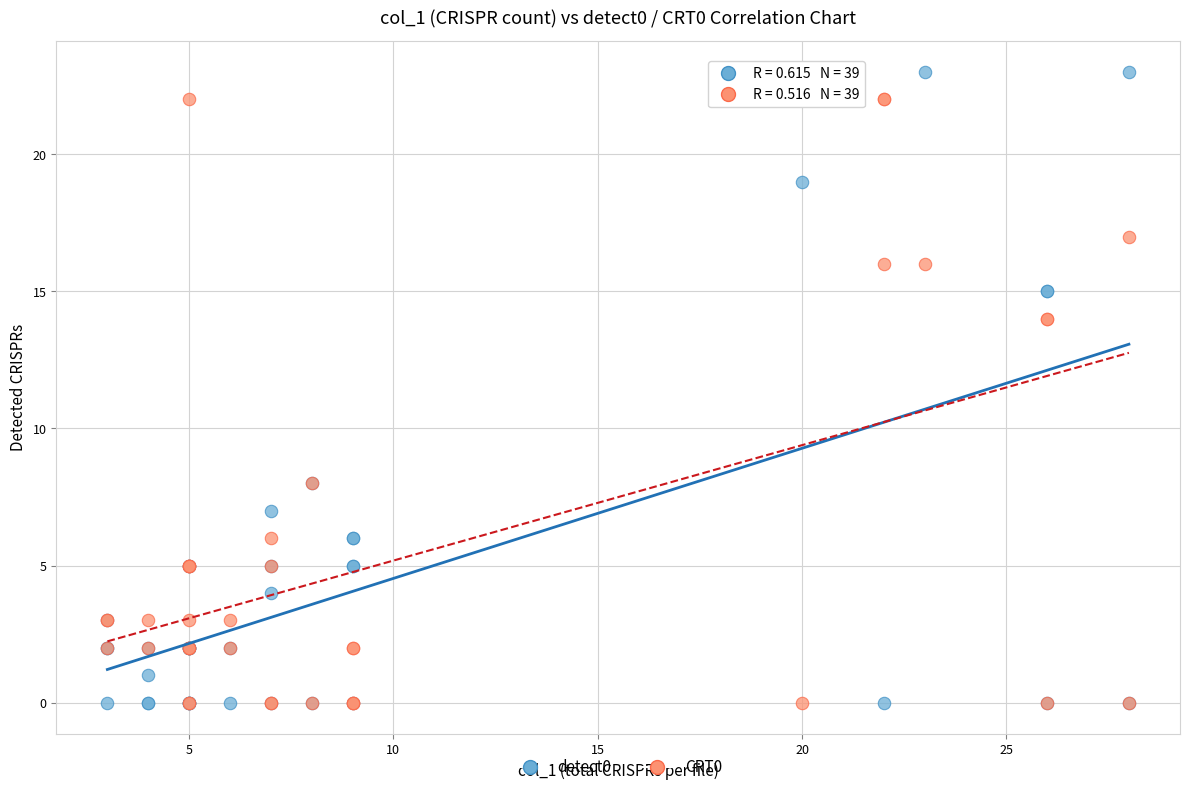

Which series has the widest spread of Y values?

detect0